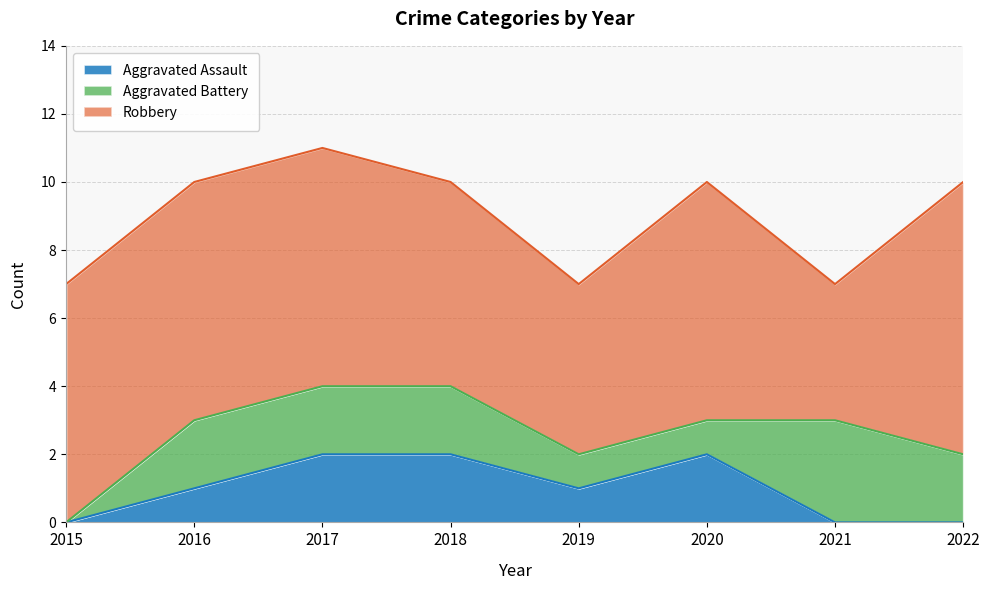

Which label corresponds to the smallest value in the chart?

2015